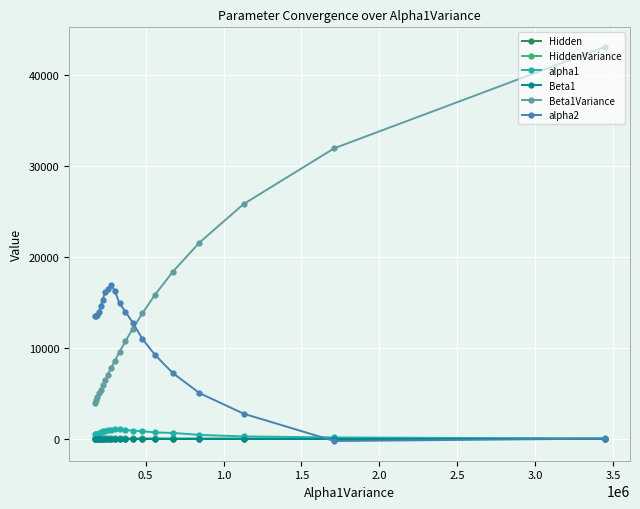

What is the sum of all HiddenVariance values?

842.3